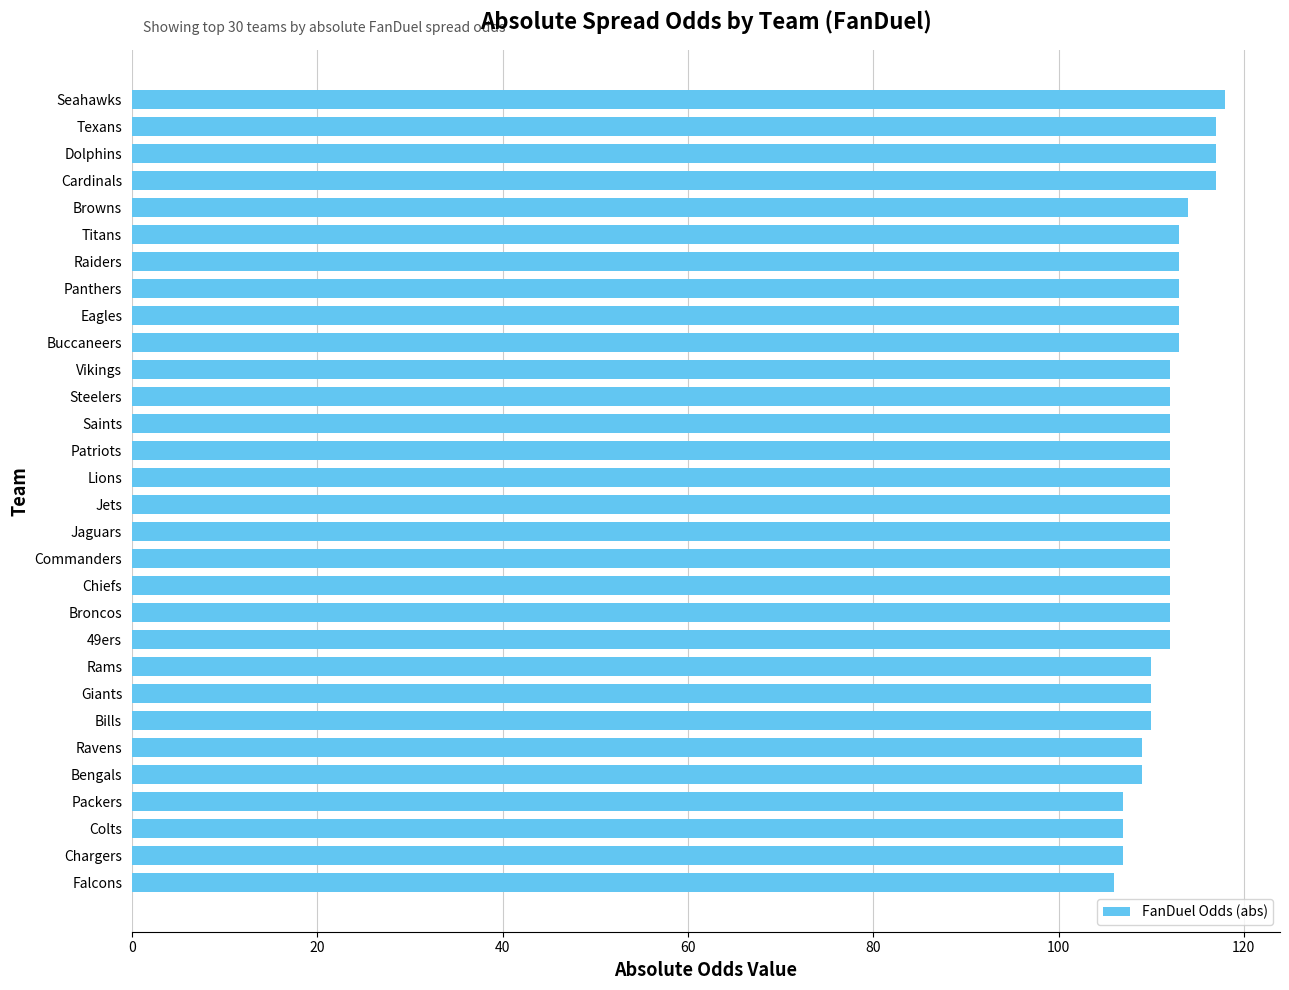

What is the difference between the maximum and minimum values?

12